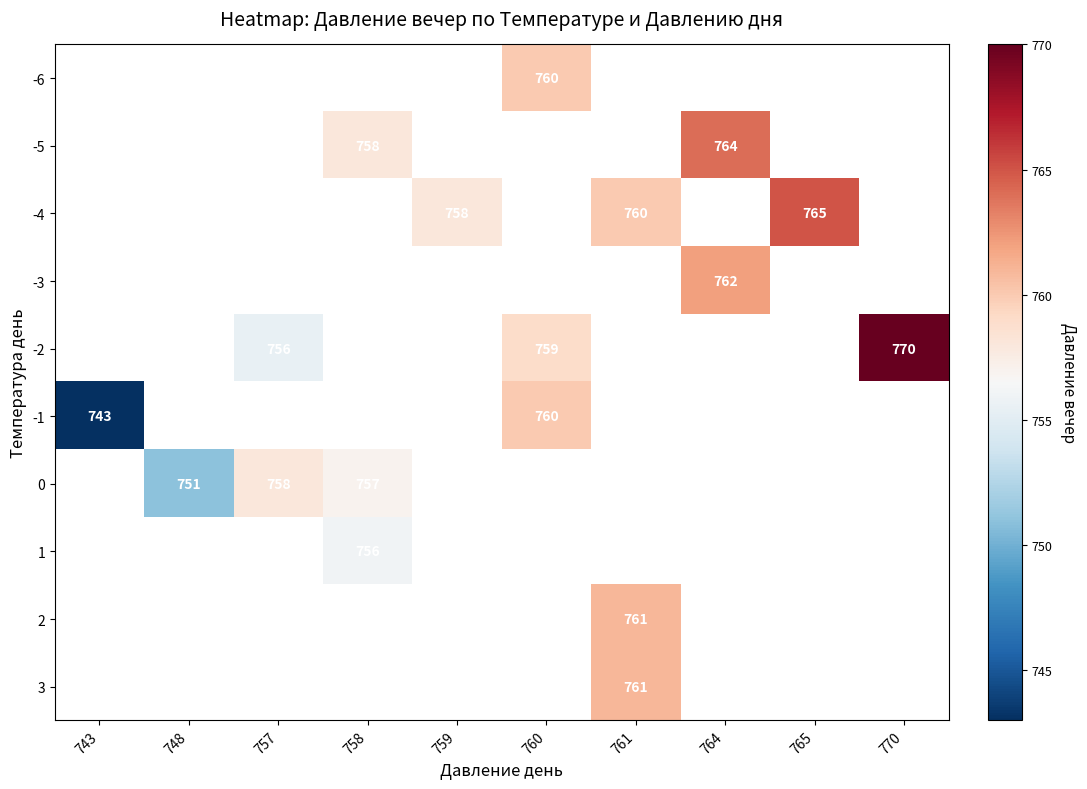

Which category has the highest value across all series?

770